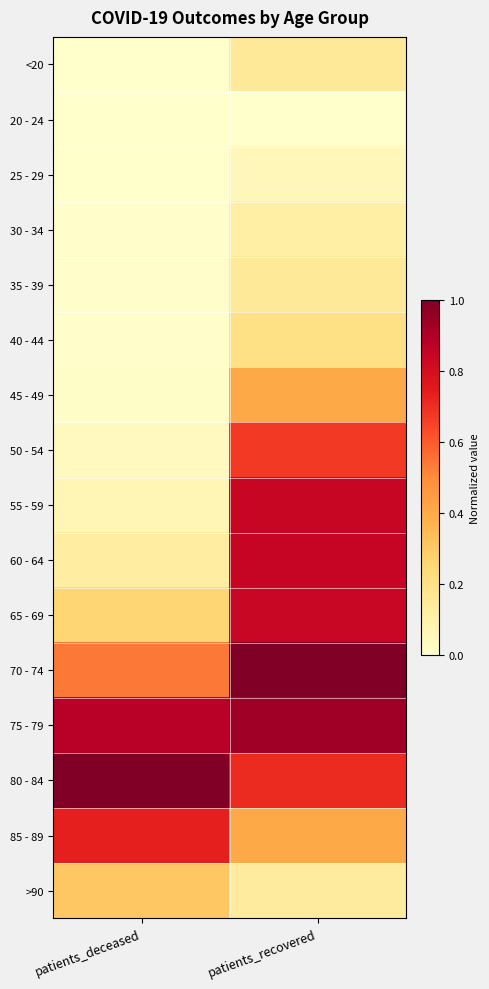

Reading left to right, list all the values displayed in this chart.

<20: patients_deceased=0.0	patients_recovered=0.1
20 - 24: patients_deceased=0.0	patients_recovered=0.0
25 - 29: patients_deceased=0.0	patients_recovered=0.1
30 - 34: patients_deceased=0.0	patients_recovered=0.1
35 - 39: patients_deceased=0.0	patients_recovered=0.1
40 - 44: patients_deceased=0.0	patients_recovered=0.2
45 - 49: patients_deceased=0.0	patients_recovered=0.4
50 - 54: patients_deceased=0.0	patients_recovered=0.7
55 - 59: patients_deceased=0.1	patients_recovered=0.8
60 - 64: patients_deceased=0.1	patients_recovered=0.8
65 - 69: patients_deceased=0.3	patients_recovered=0.8
70 - 74: patients_deceased=0.5	patients_recovered=1.0
75 - 79: patients_deceased=0.9	patients_recovered=0.9
80 - 84: patients_deceased=1.0	patients_recovered=0.7
85 - 89: patients_deceased=0.7	patients_recovered=0.4
>90: patients_deceased=0.3	patients_recovered=0.1